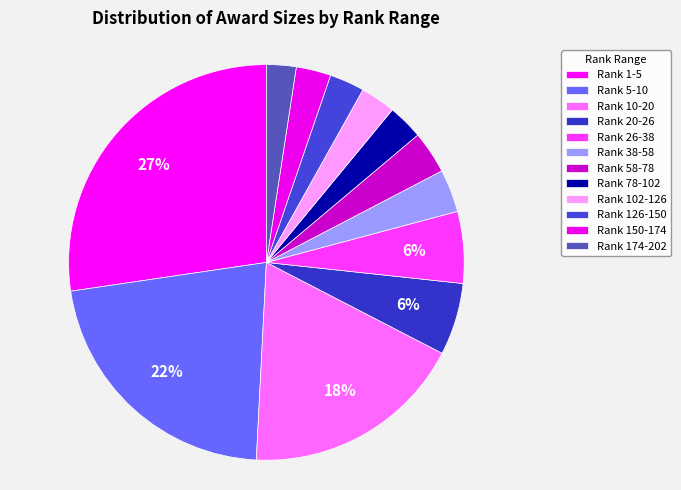

Which slice is the largest?

Rank 1-5